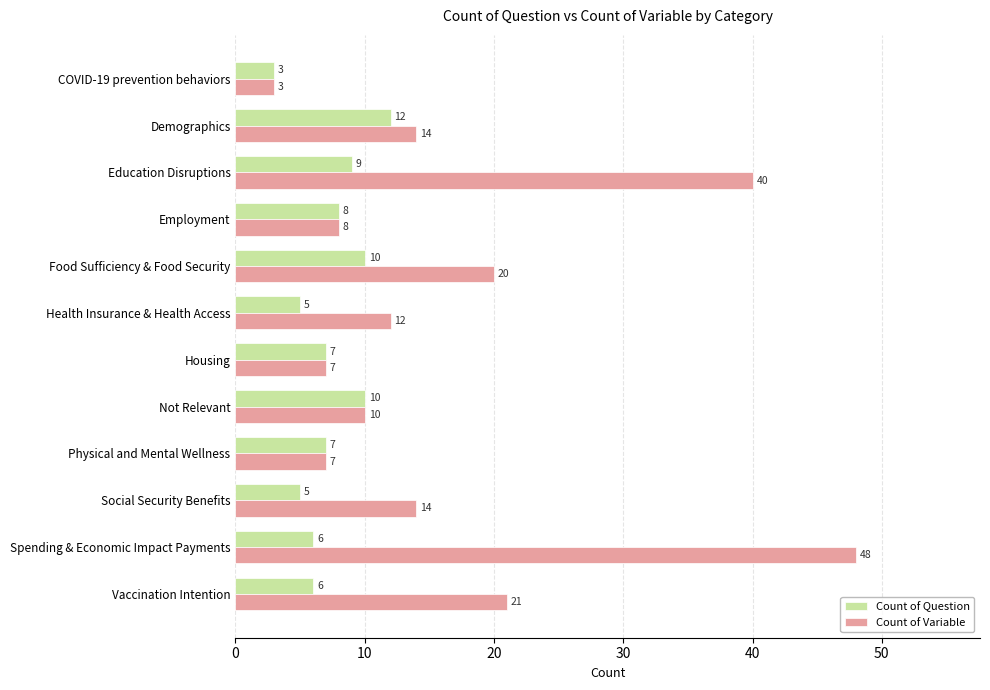

What is the average value of the Count of Variable series?

17